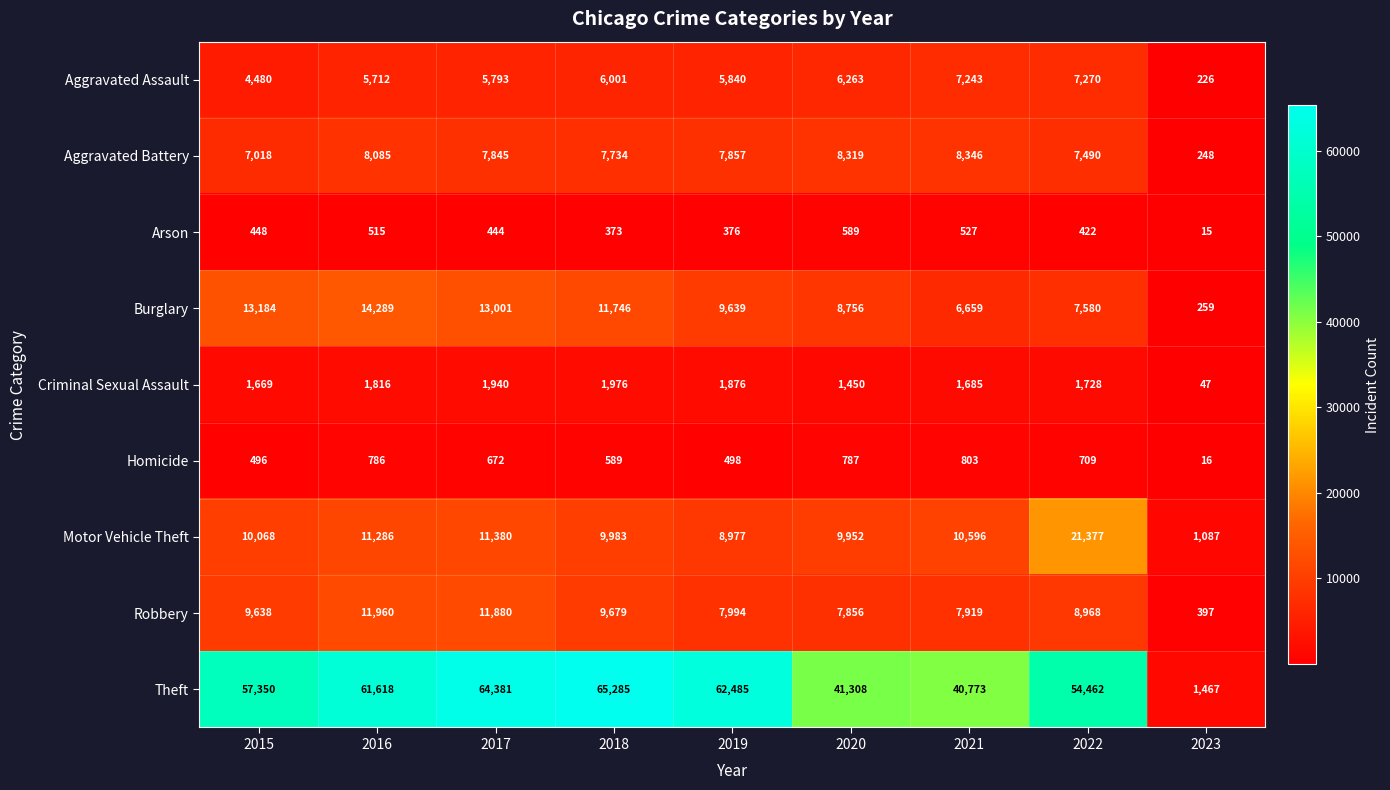

Rank the series at 2015 from lowest to highest value.

Arson, Homicide, Criminal Sexual Assault, Aggravated Assault, Aggravated Battery, Robbery, Motor Vehicle Theft, Burglary, Theft